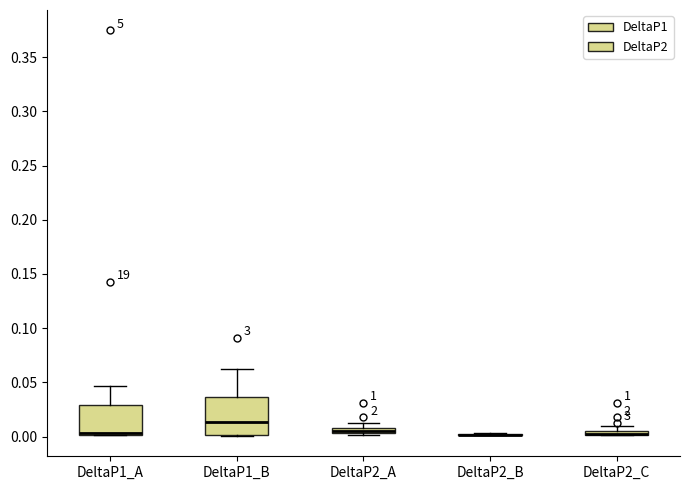

Where is the upper edge of the box for DeltaP2_C on the y-axis? The values are not printed on the chart, so give them approximately, as read against the axis.

0.005